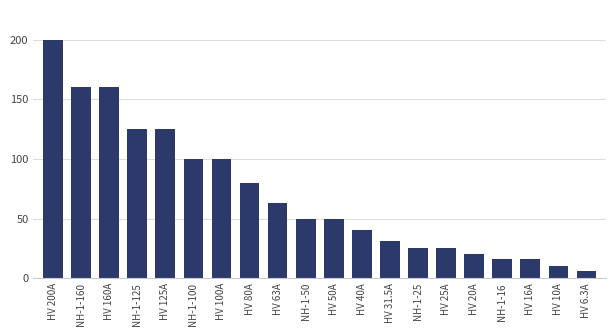

What is the maximum value shown in the chart?

200.0